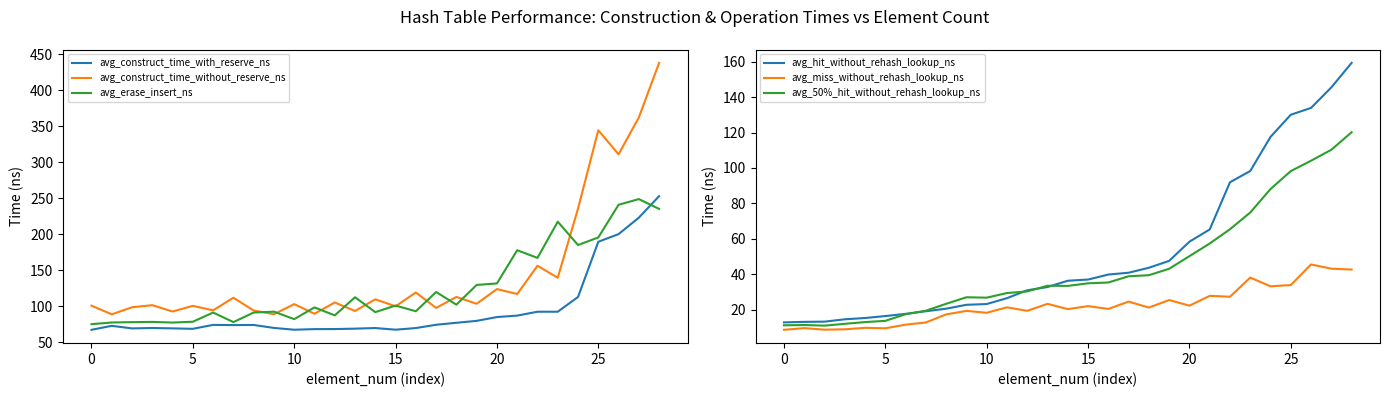

What is the smallest value displayed?

8.8